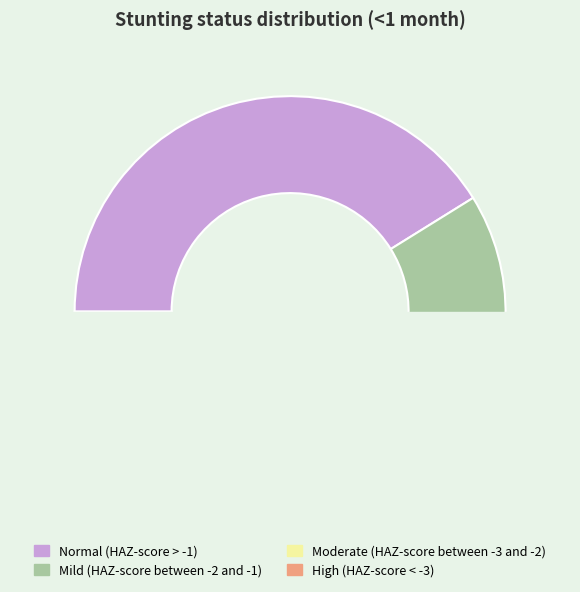

Is Moderate (HAZ-score between -3 and -2) the majority of the pie?

No